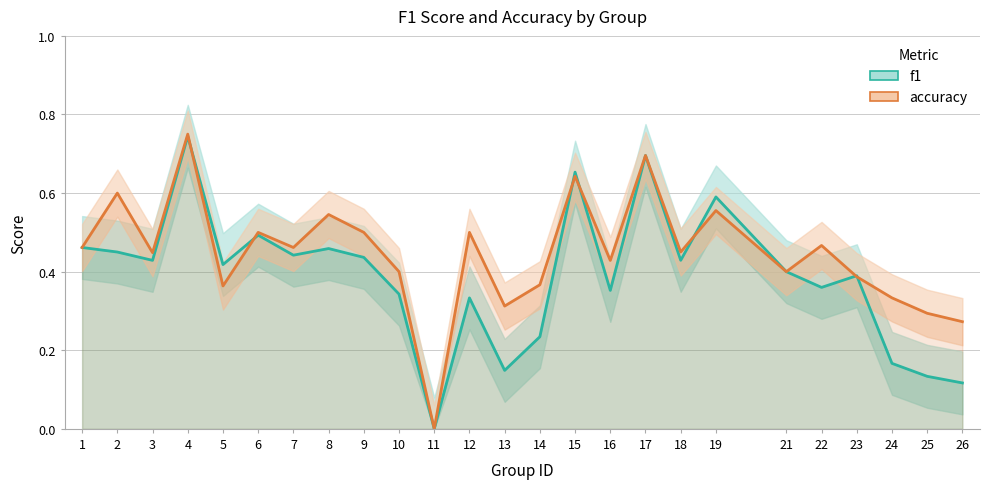

At which label does f1 reach its minimum?

11